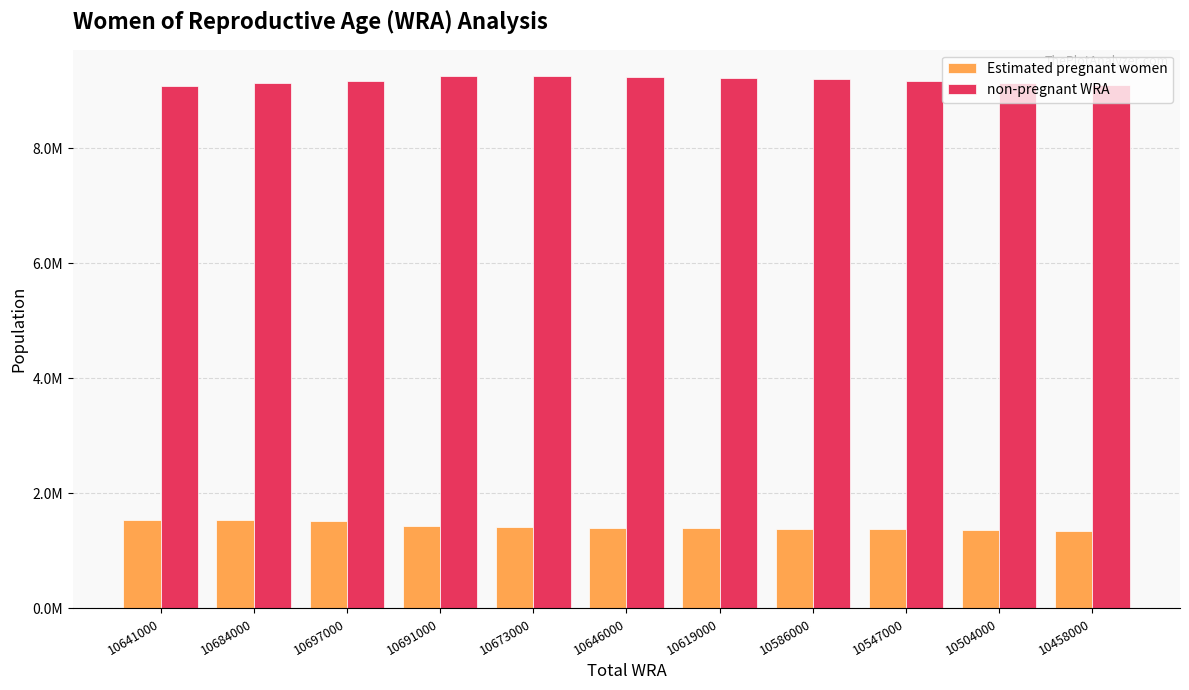

What is the difference between the non-pregnant WRA values at 10691000 and 10697000?

83450.0